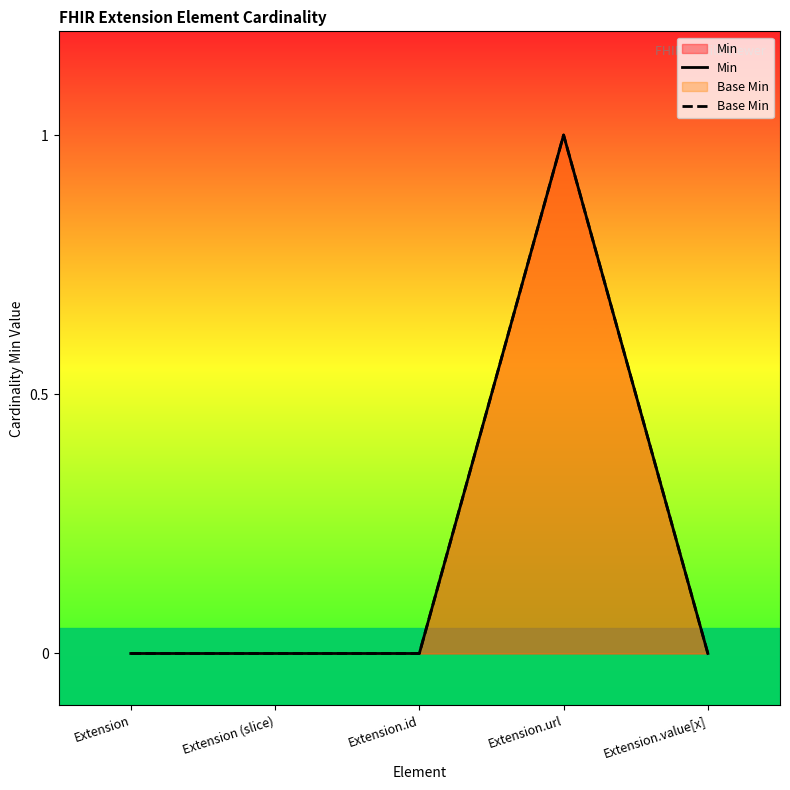

How many Base Min values are between 0 and 1?

5